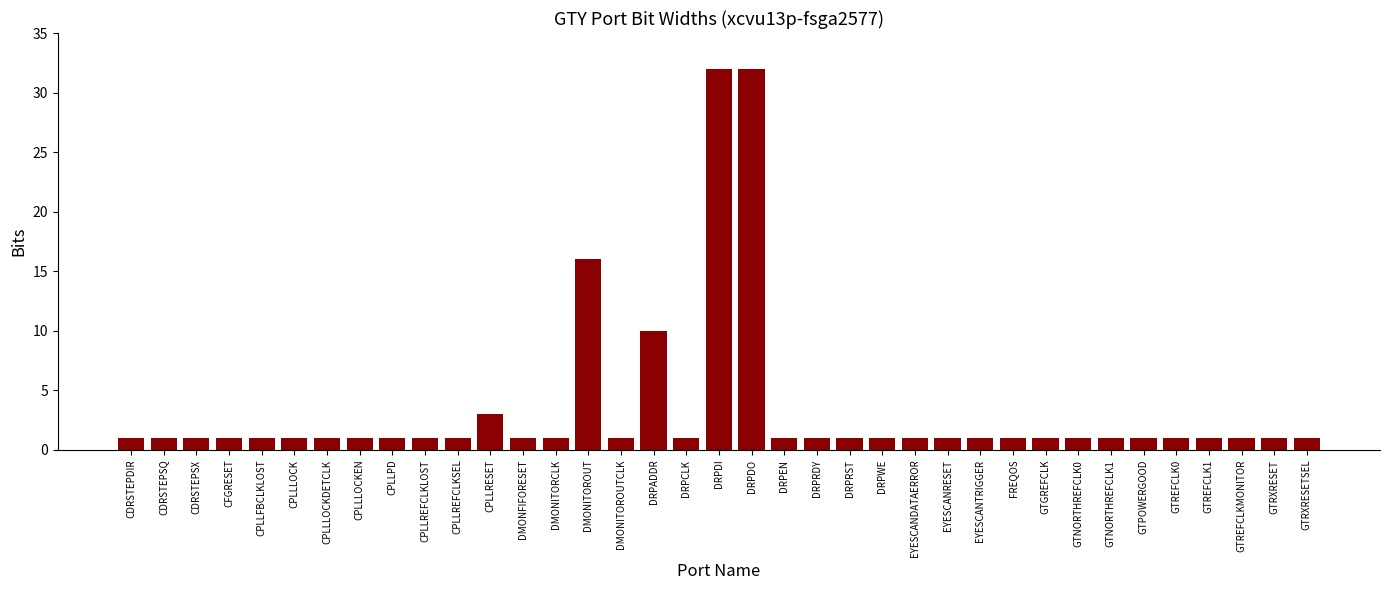

How many bars are there in total?

37